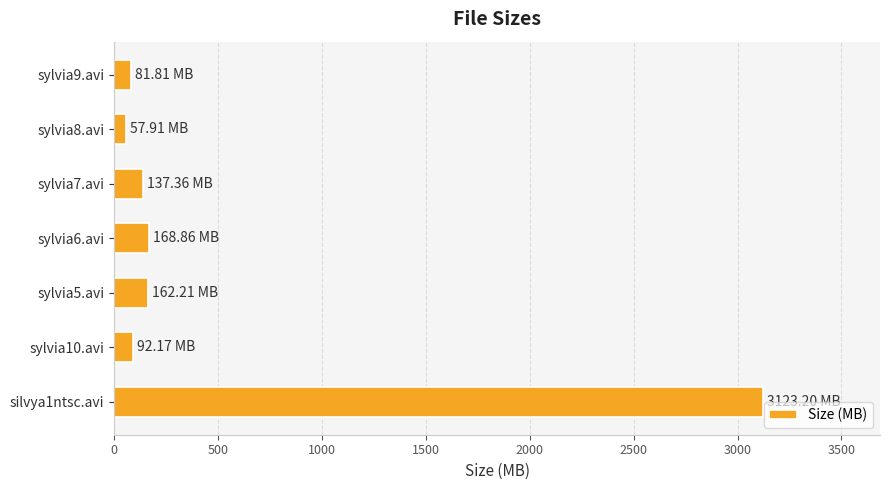

Between sylvia6.avi and sylvia9.avi, which is larger?

sylvia6.avi